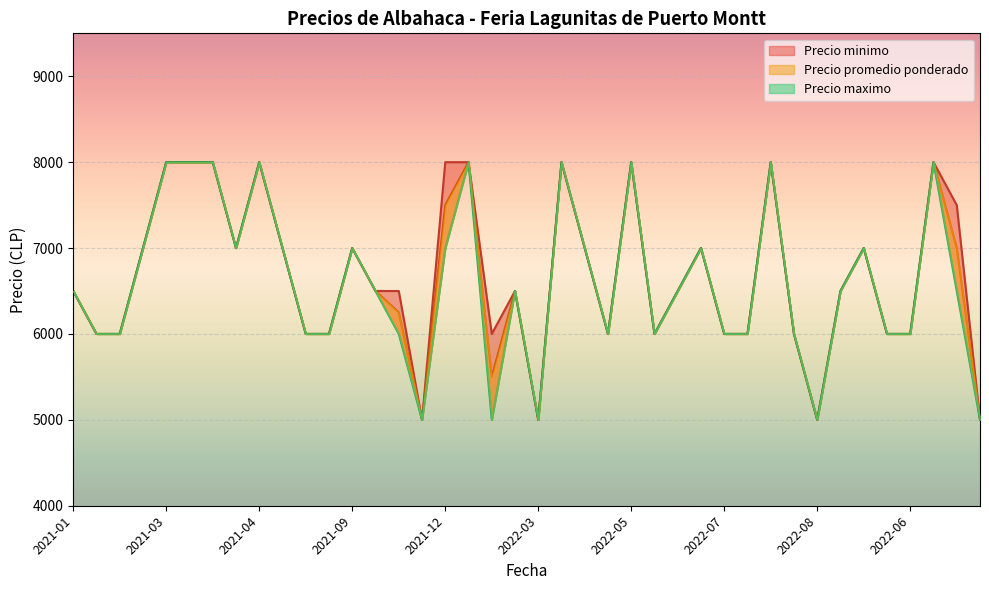

At which category is the sum across all series the highest?

2021-03